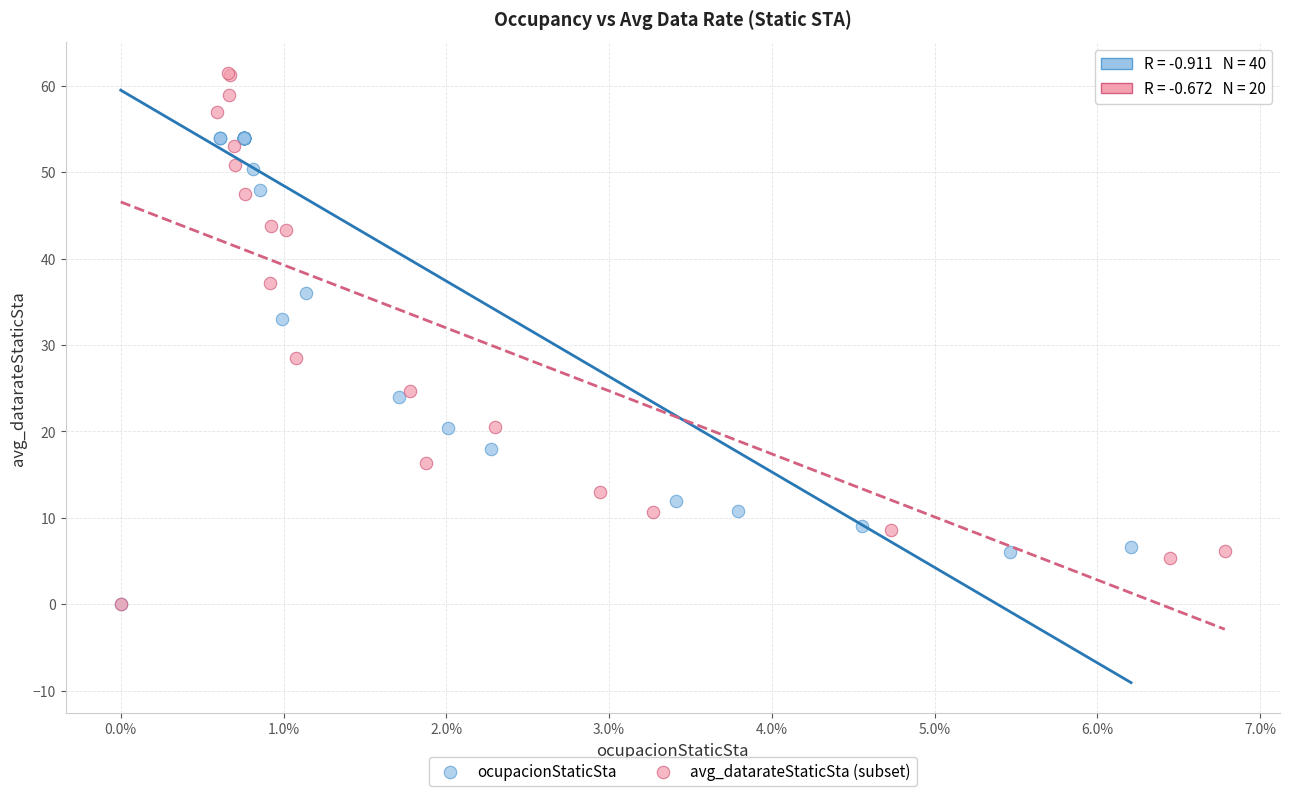

Which series reaches the maximum Y coordinate?

avg_datarateStaticSta (subset)